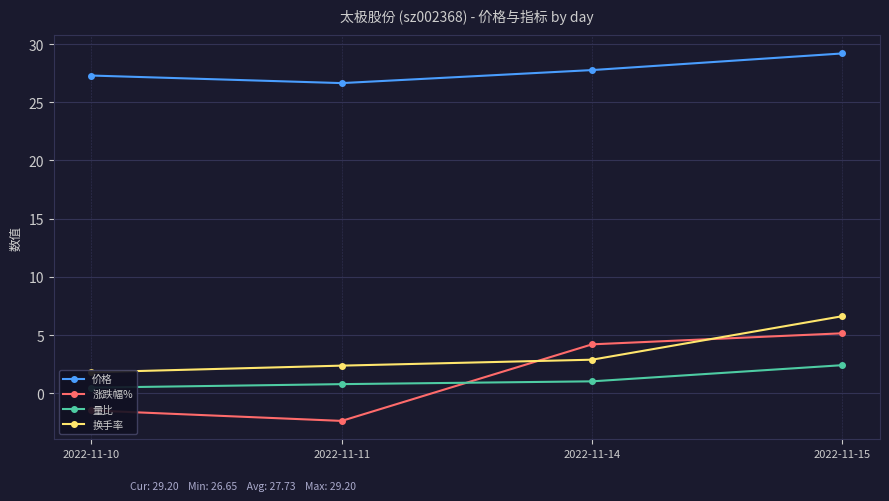

How many data points in 量比 are less than 1?

2